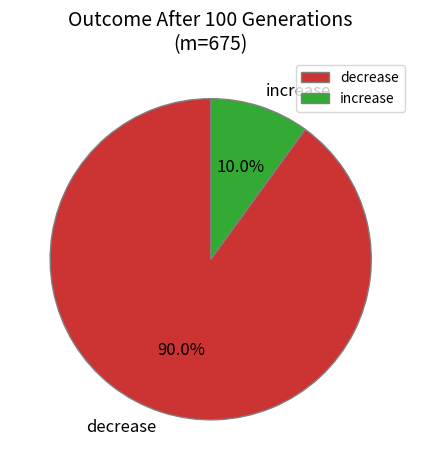

How many slices are in this pie chart?

2